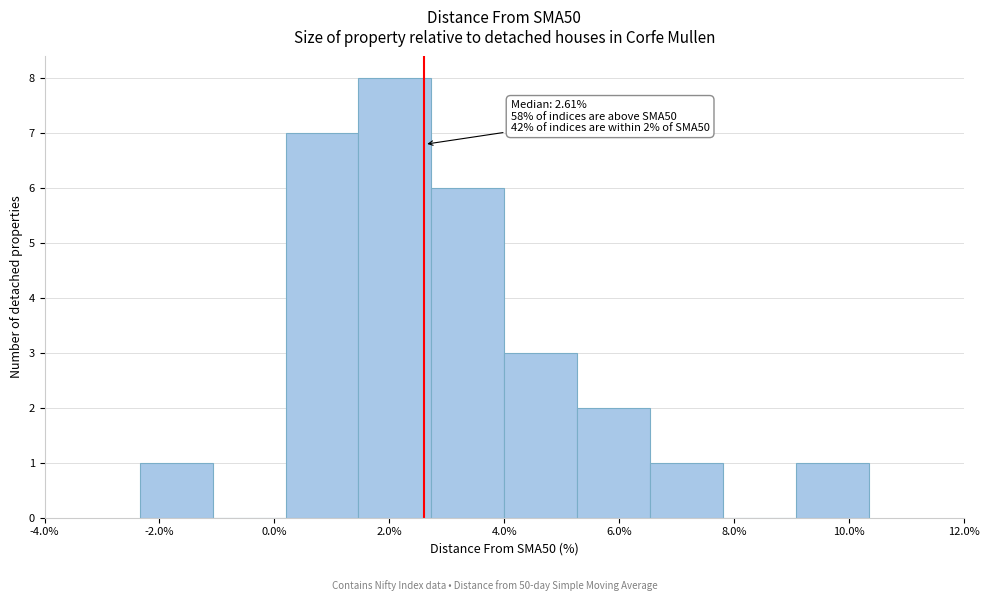

Which range on the x-axis has the tallest bar?

1.4 to 2.8